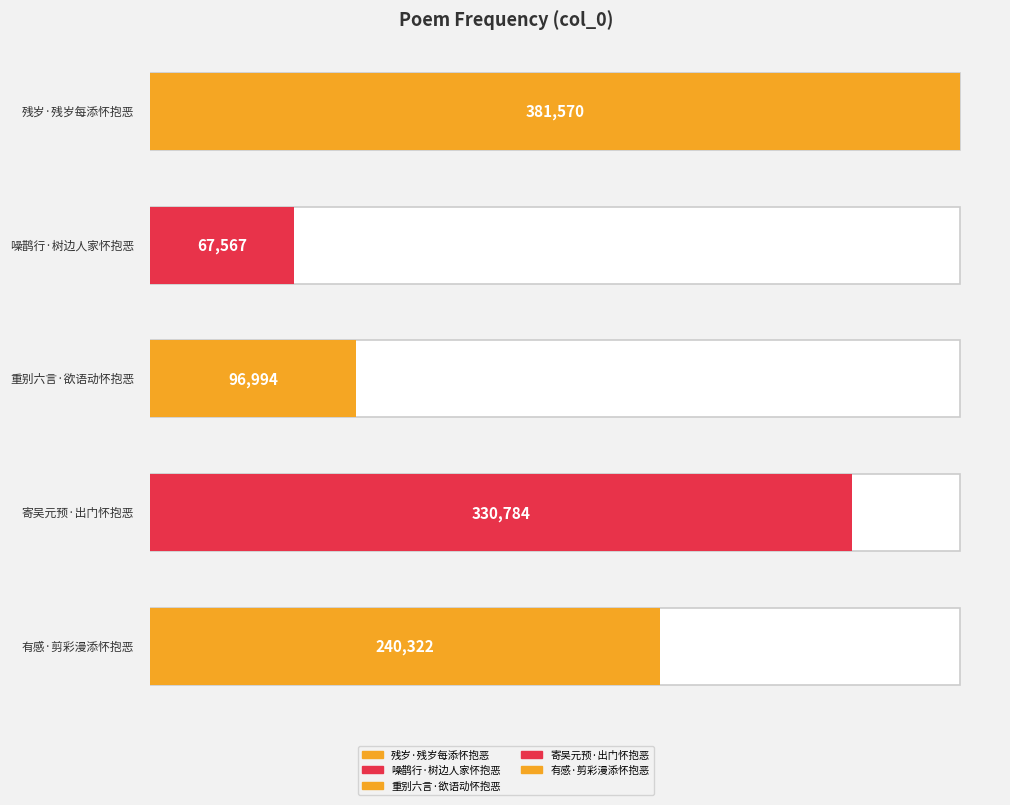

List the labels in order of value, largest first.

残岁·残岁每添怀抱恶, 寄吴元预·出门怀抱恶, 有感·剪彩漫添怀抱恶, 重别六言·欲语动怀抱恶, 噪鹊行·树边人家怀抱恶